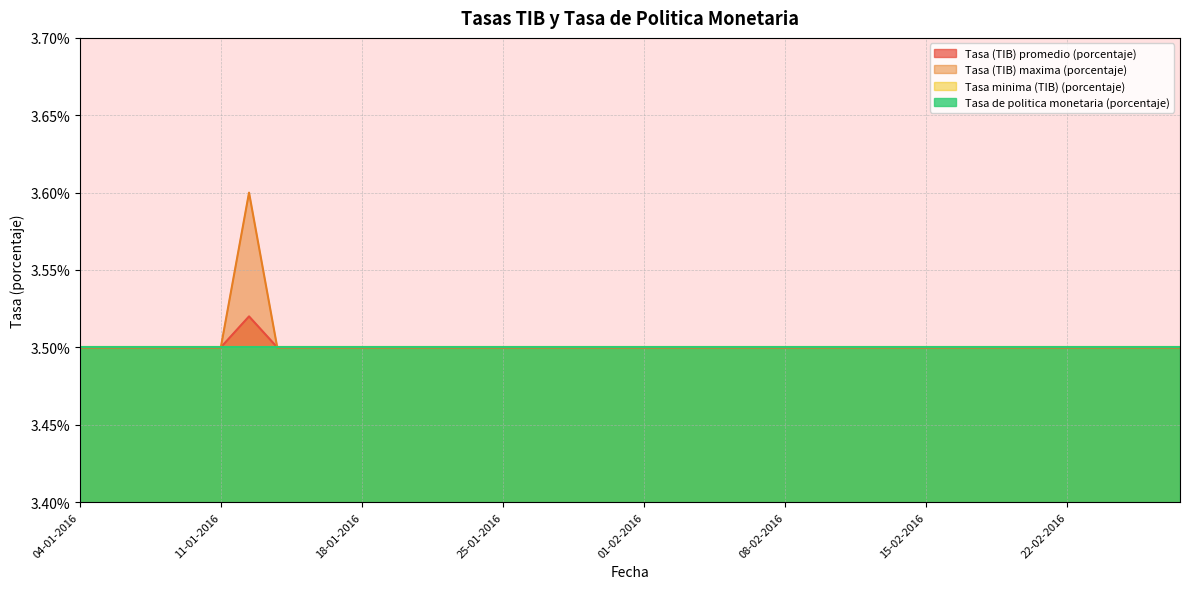

True or false: Tasa (TIB) maxima (porcentaje) and Tasa (TIB) promedio (porcentaje) cross at least once.

False